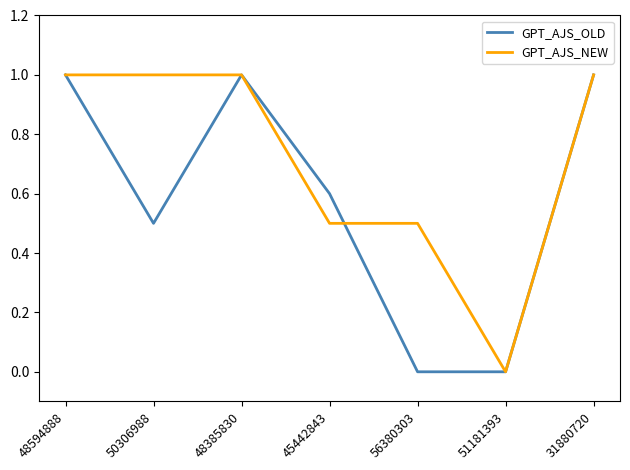

Reading right to left, list all the values displayed in this chart.

GPT_AJS_OLD: 31880720=1.0	51181393=0.0	56380303=0.0	45442843=0.6	48385830=1.0	50306988=0.5	48594888=1.0
GPT_AJS_NEW: 31880720=1.0	51181393=0.0	56380303=0.5	45442843=0.5	48385830=1.0	50306988=1.0	48594888=1.0